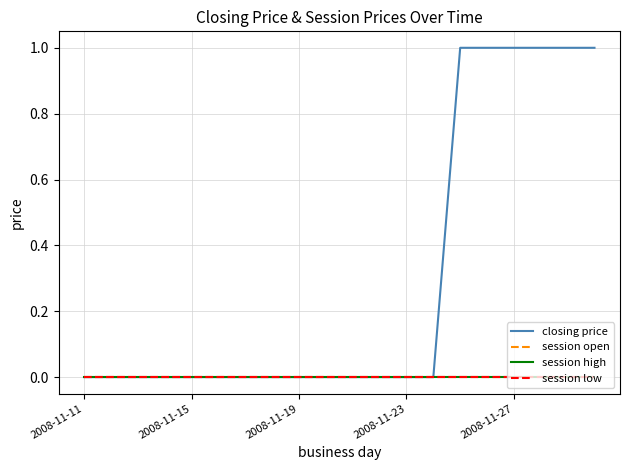

Which series has the widest spread of values?

closing price